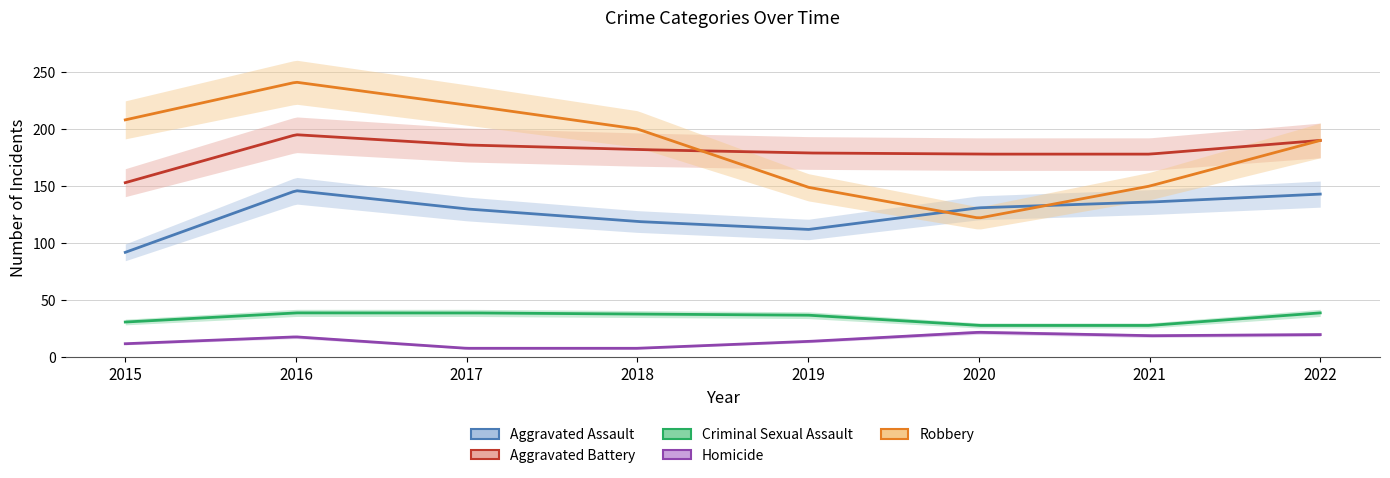

What is the smallest value displayed?

8